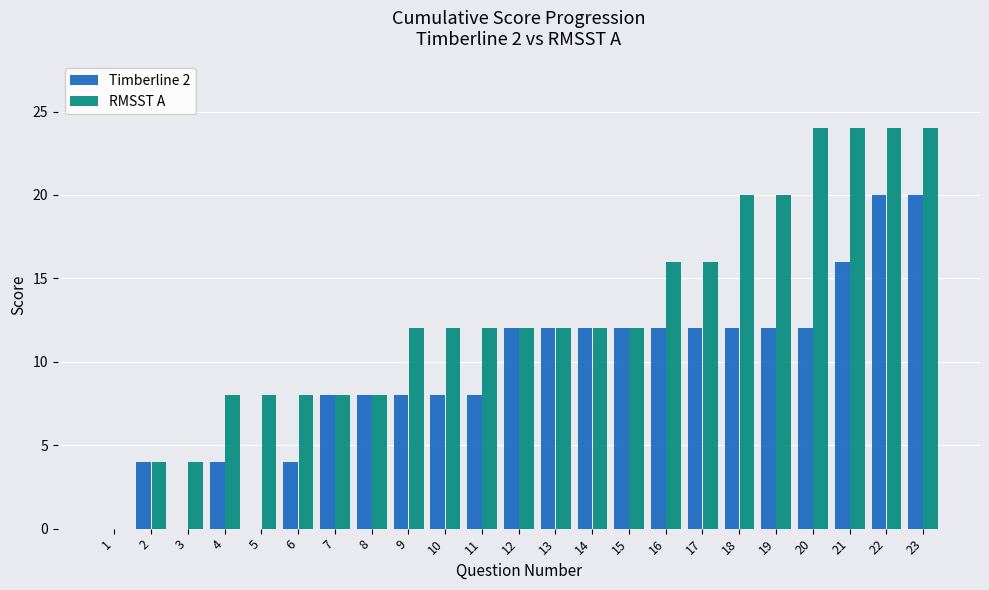

What is the highest value of the Timberline 2 series?

20